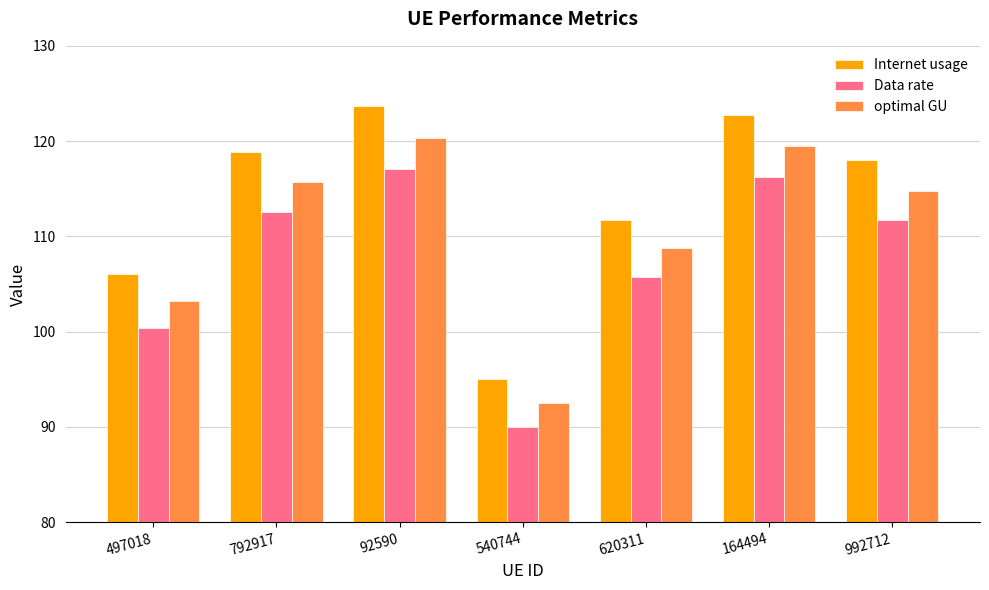

How many data points in Internet usage are above 117?

4